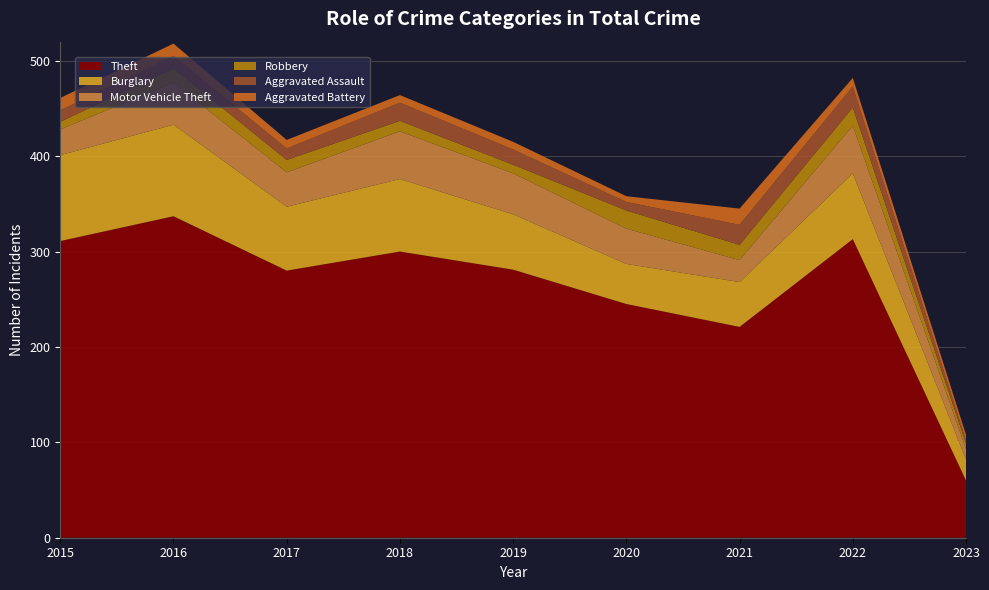

Reading left to right, list all the values displayed in this chart.

Theft: 311	337	280	300	281	245	221	313	60
Burglary: 90	96	67	76	58	42	47	69	22
Motor Vehicle Theft: 27	44	36	50	43	37	23	50	11
Robbery: 8	15	13	11	9	19	16	19	6
Aggravated Assault: 12	13	12	19	16	9	21	22	3
Aggravated Battery: 13	13	9	8	8	6	17	9	6